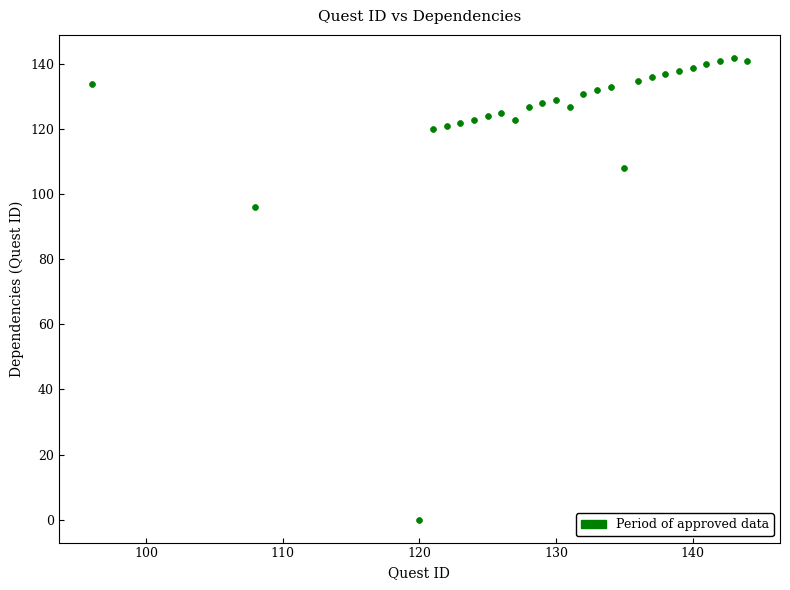

What is the range of X values (max minus min)?

48